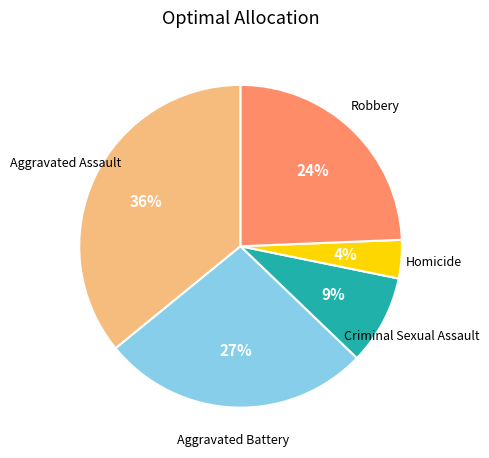

To the nearest percent, what is the average slice percentage?

20%